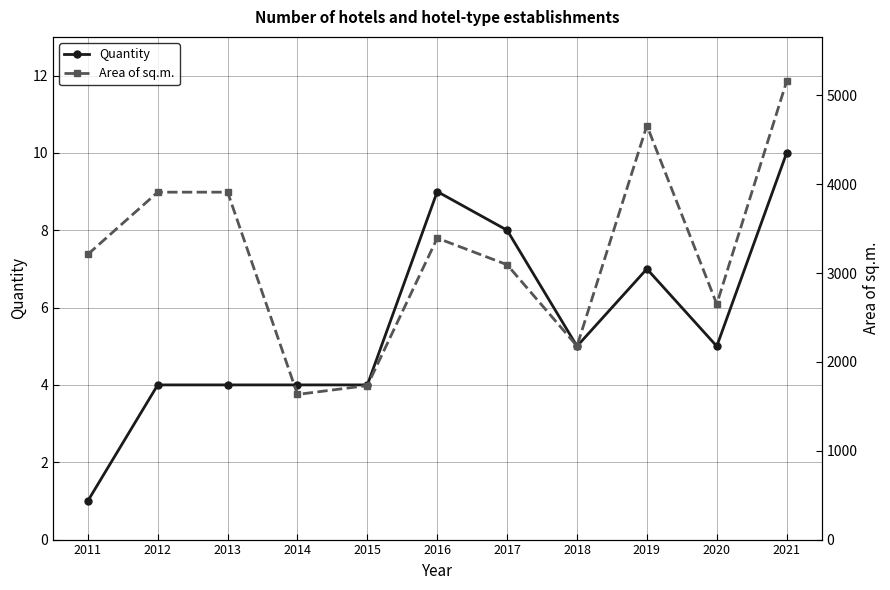

In Quantity, how many points are lower than both neighbors (excluding endpoints)?

2